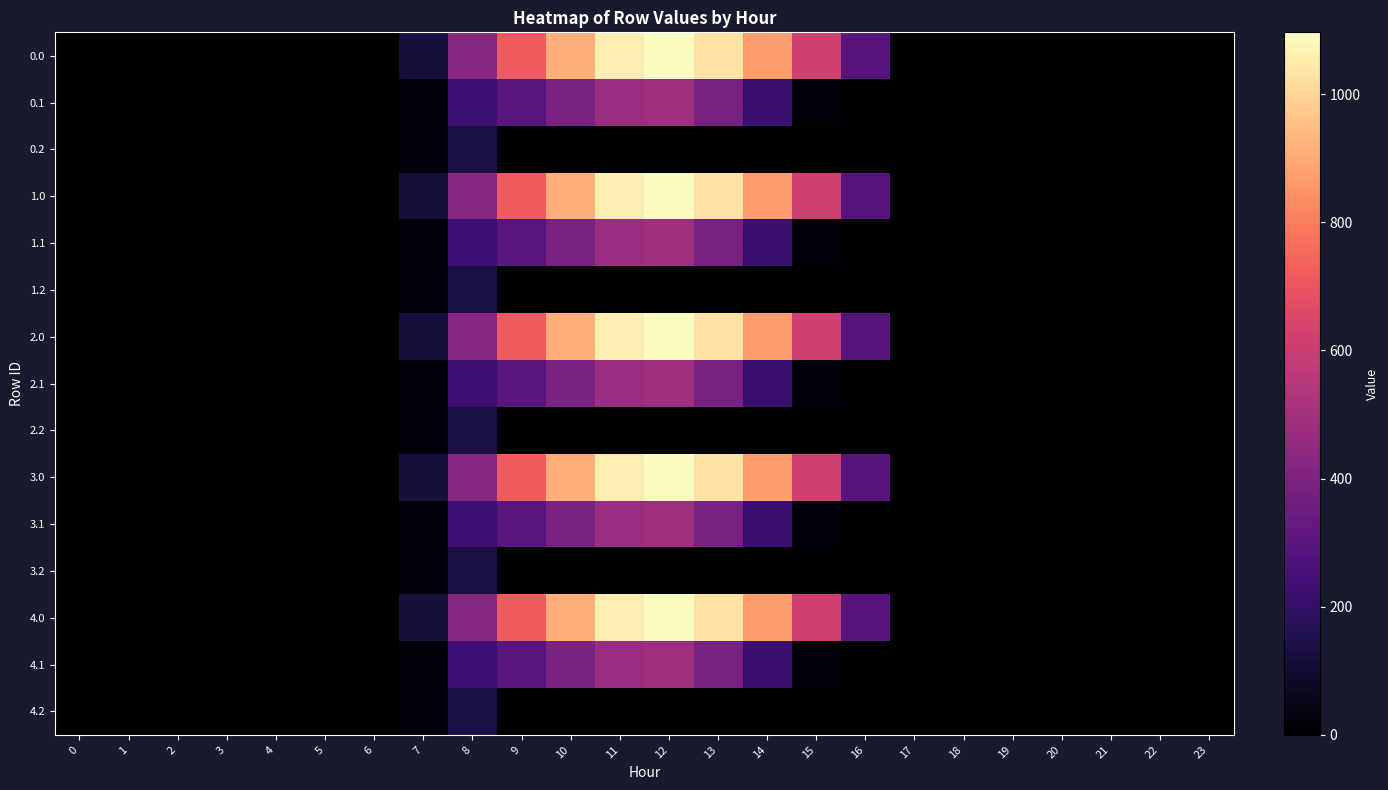

Rank the series at 0 from highest to lowest value.

0.0, 0.1, 0.2, 1.0, 1.1, 1.2, 2.0, 2.1, 2.2, 3.0, 3.1, 3.2, 4.0, 4.1, 4.2